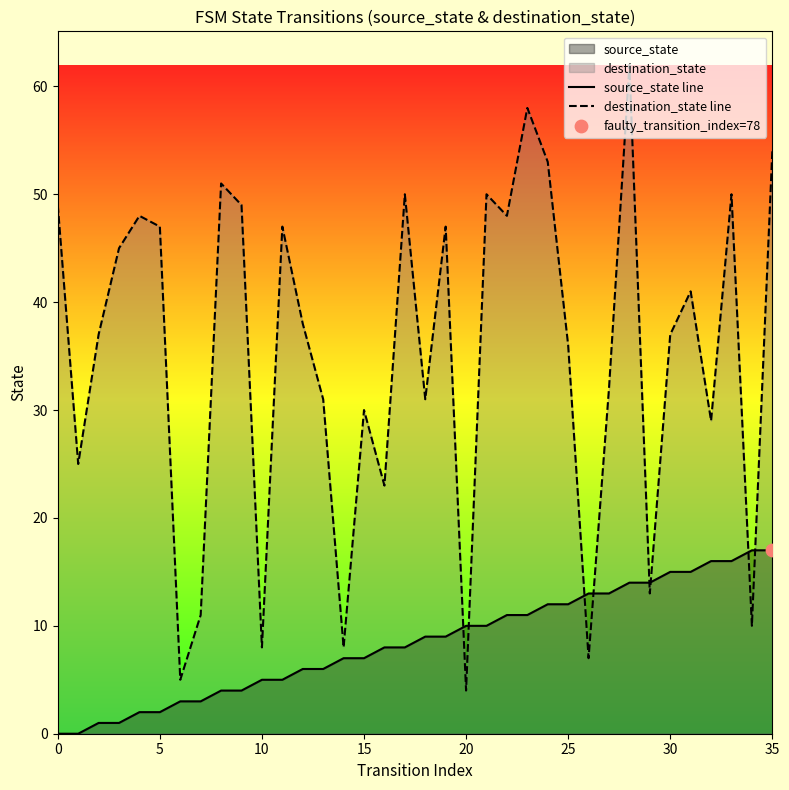

At how many categories does at least one series exceed 35?

21